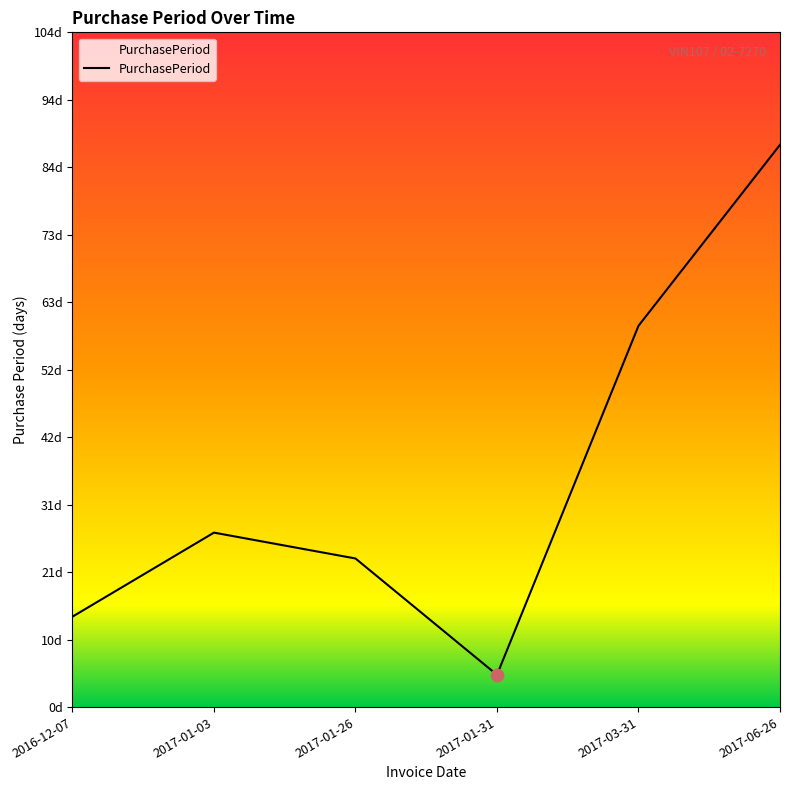

What is the change in value from 2017-03-31 to 2017-06-26?

+28